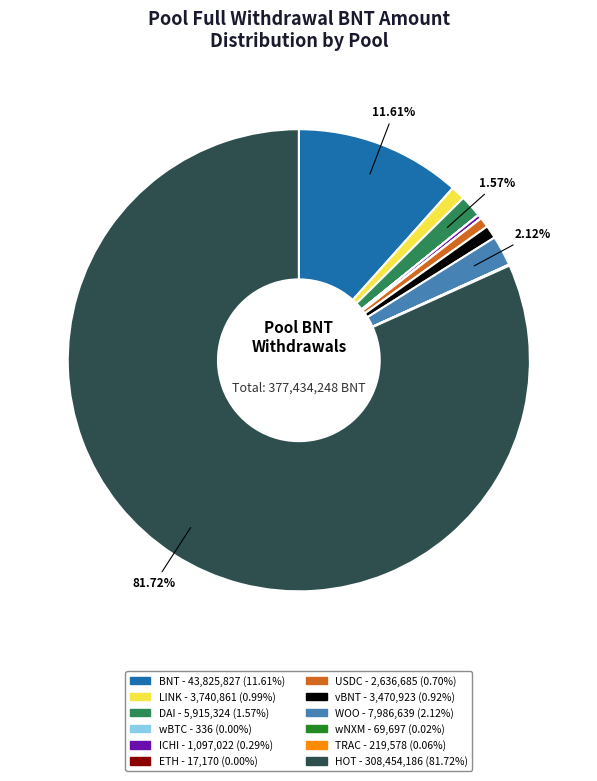

Is the sum of ICHI and WOO greater than half?

No